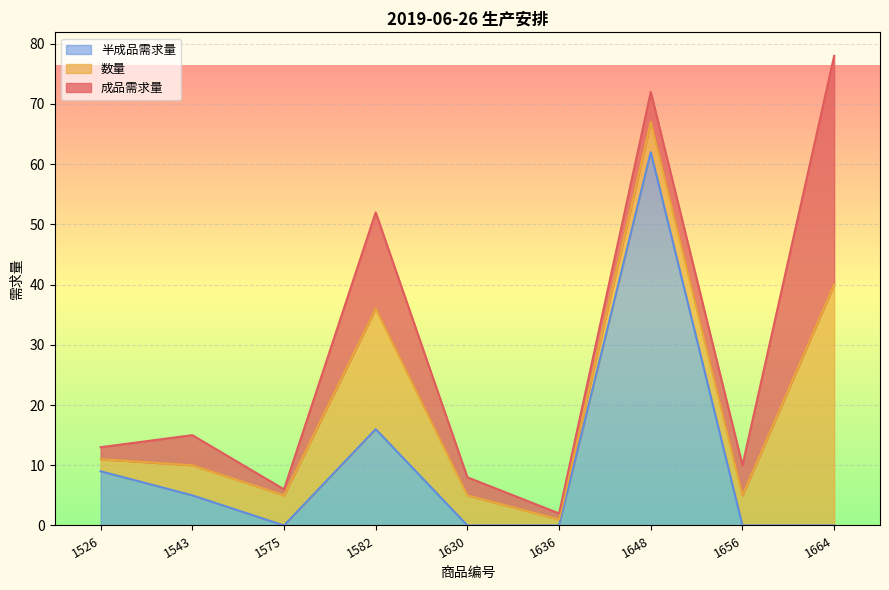

What is the maximum value for 半成品需求量?

62